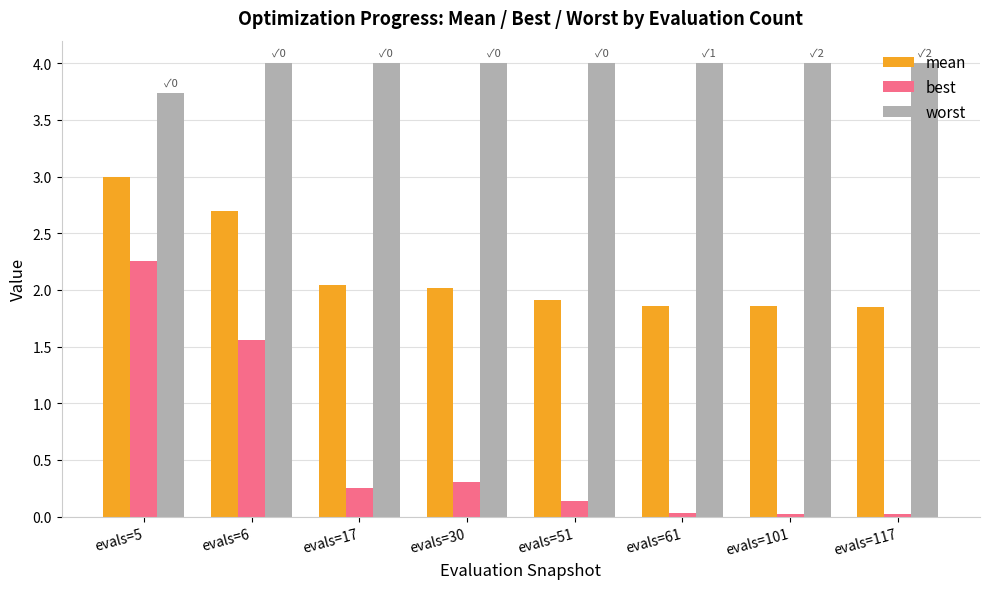

Does the chart contain any negative values?

No